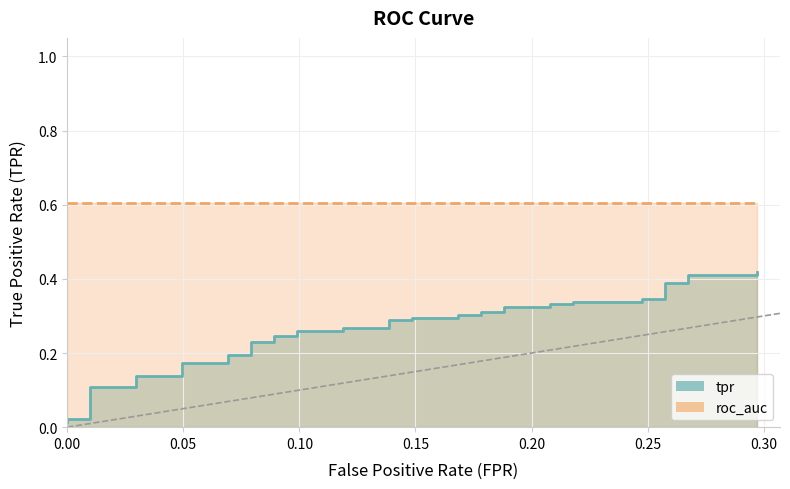

Is it true that the value at 9 is 0.3?

False